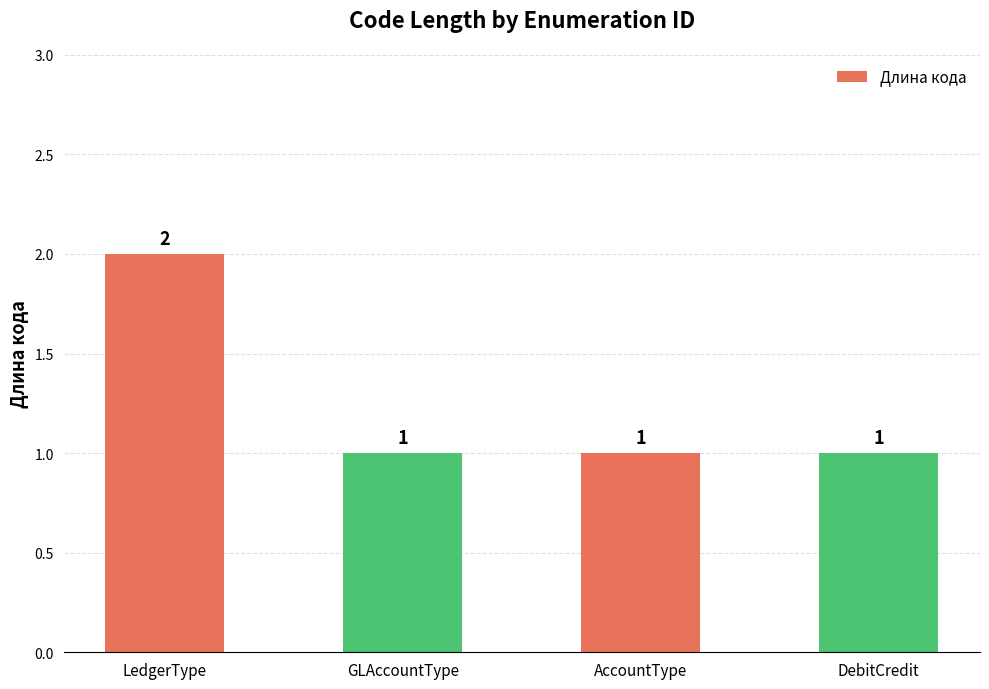

What is the sum of all values?

5